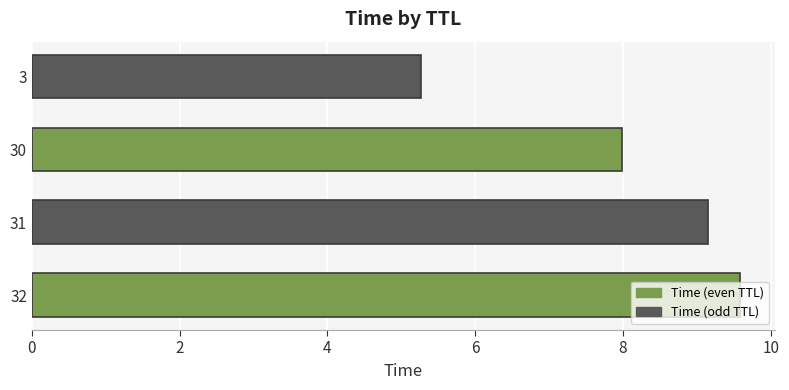

List the labels in order of value, smallest first.

3, 30, 31, 32